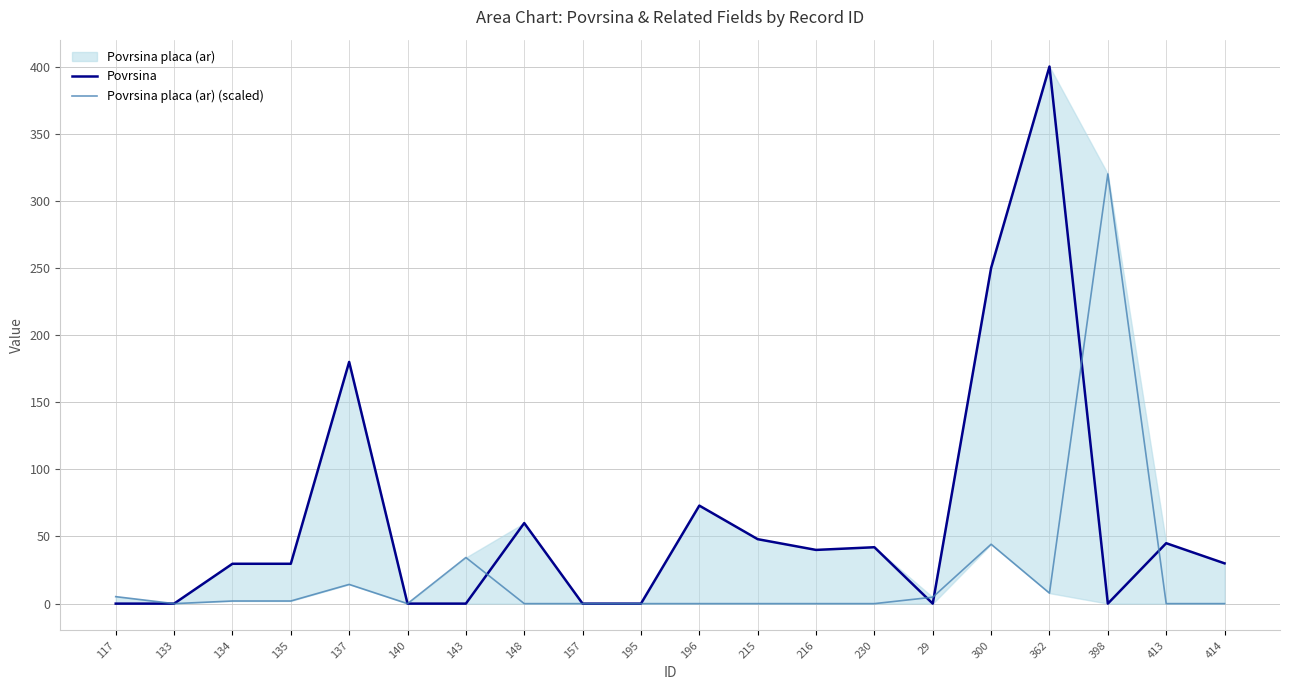

What is the label of the 11th point from the right?

195